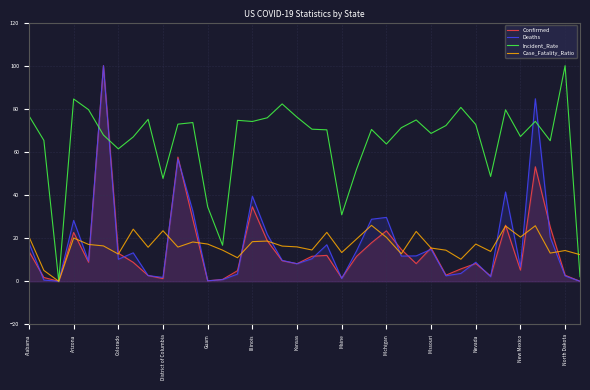

The value of Confirmed at Michigan is 11.2. True or false?

False